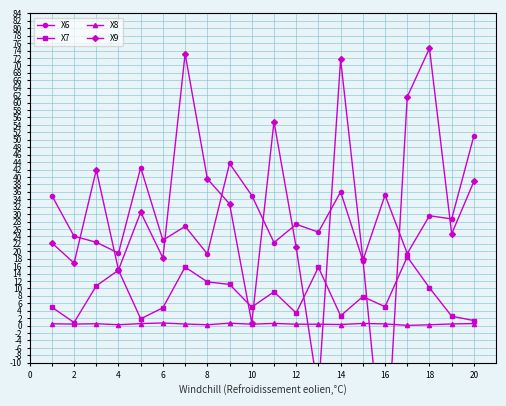

What is the difference between the second highest and minimum values in the X6 series?

26.1